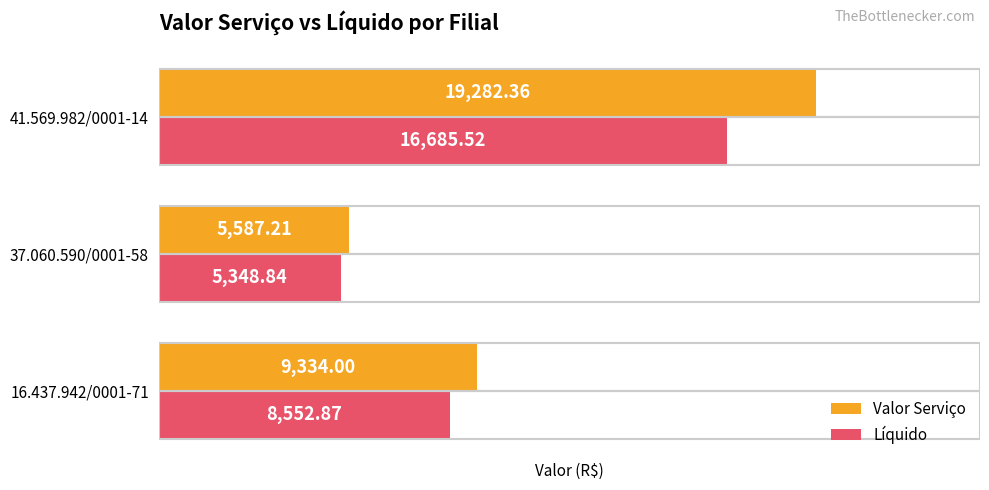

At which category is the sum across all series the highest?

41.569.982/0001-14